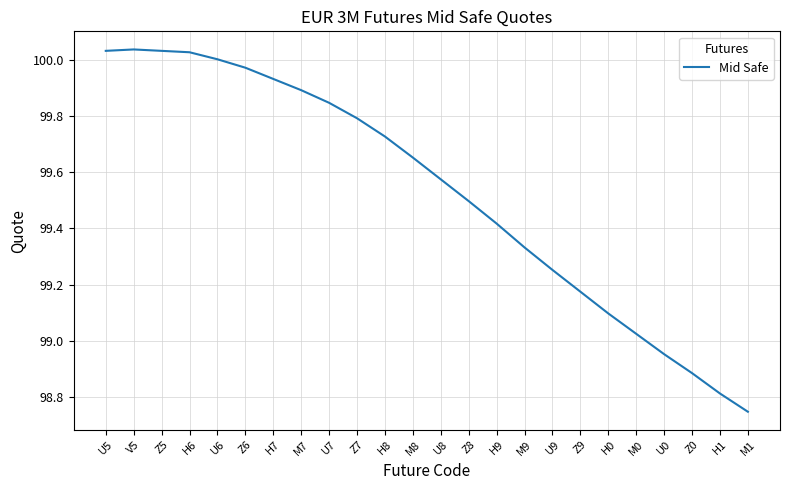

The value at Z7 is 36.0. True or false?

False